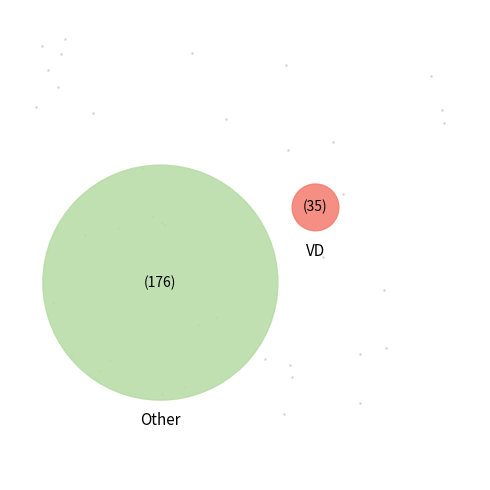

True or false: 2020-06-02 accounts for 1% of the total.

False